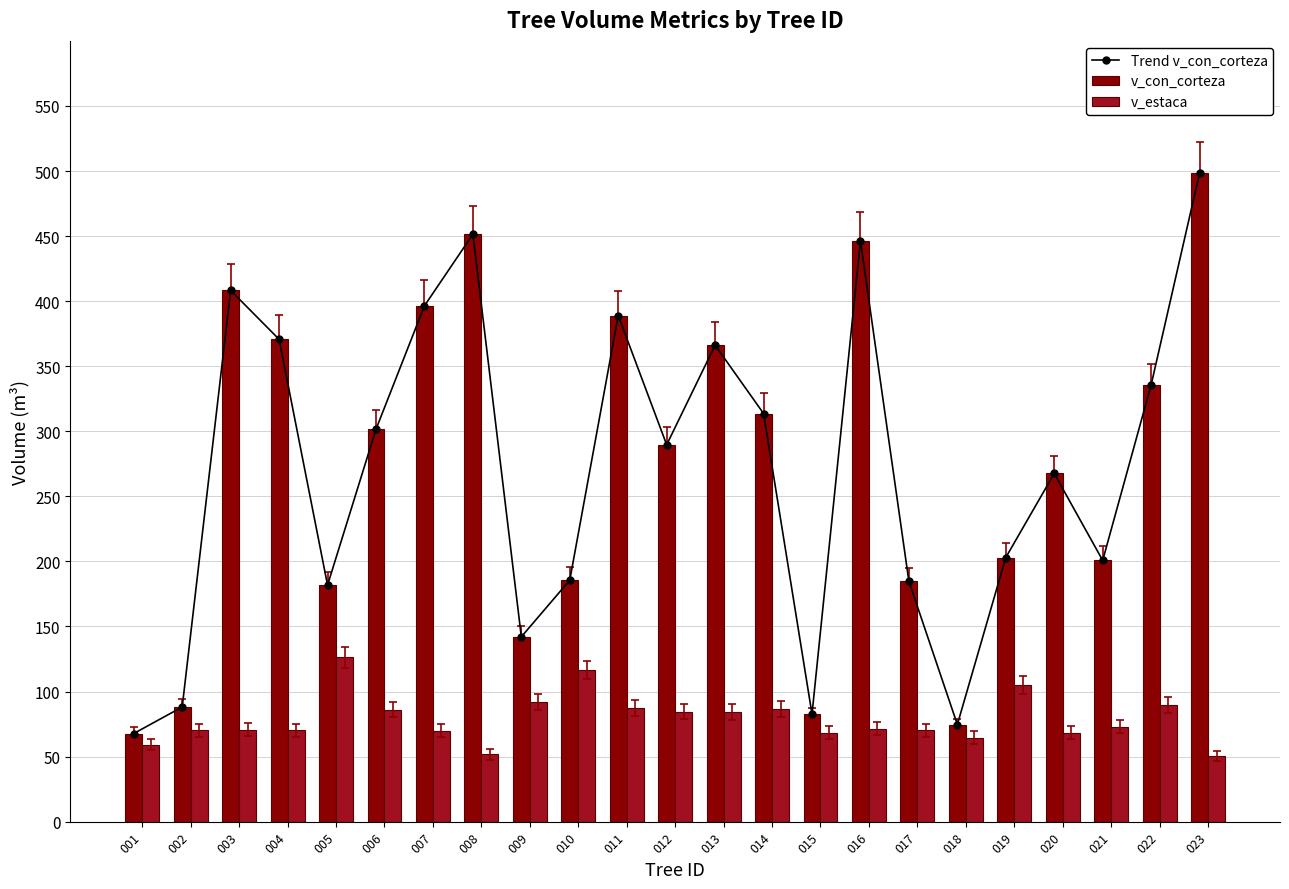

What is the difference between the maximum and minimum values in the v_con_corteza series?

430.7